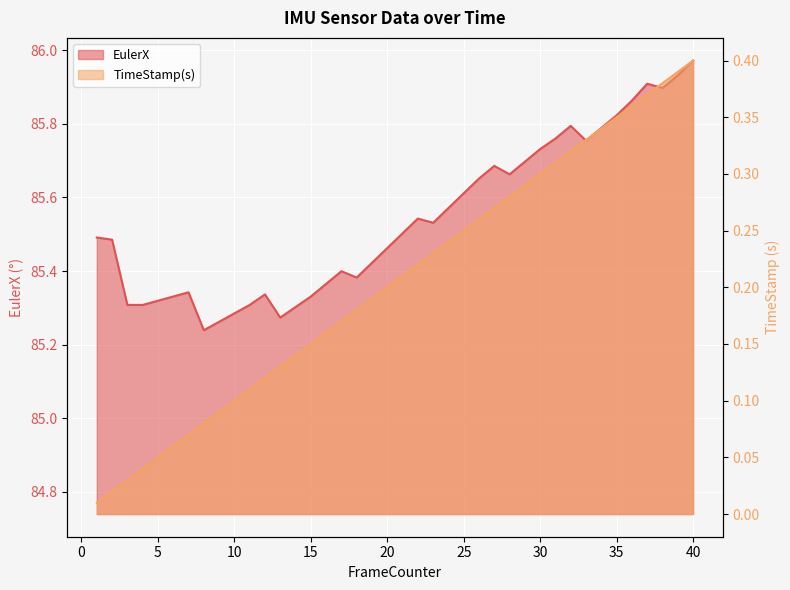

The TimeStamp(s) series shows 0.3 at 26. True or false?

True